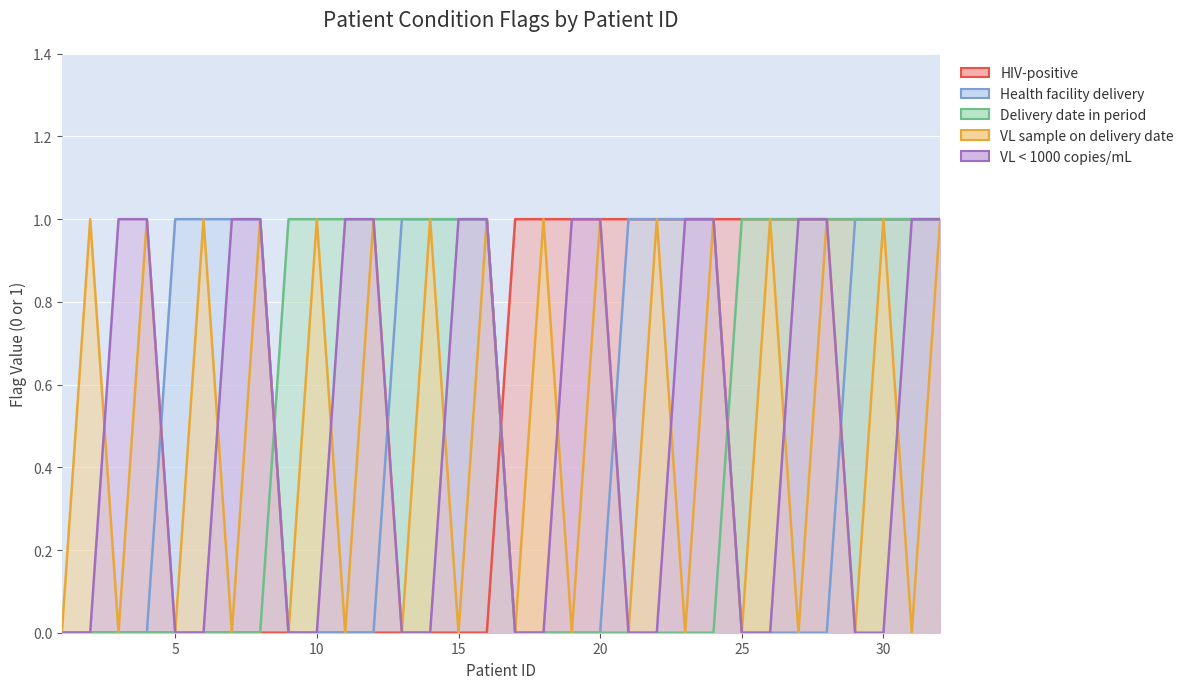

What is the maximum value for VL sample on delivery date?

1